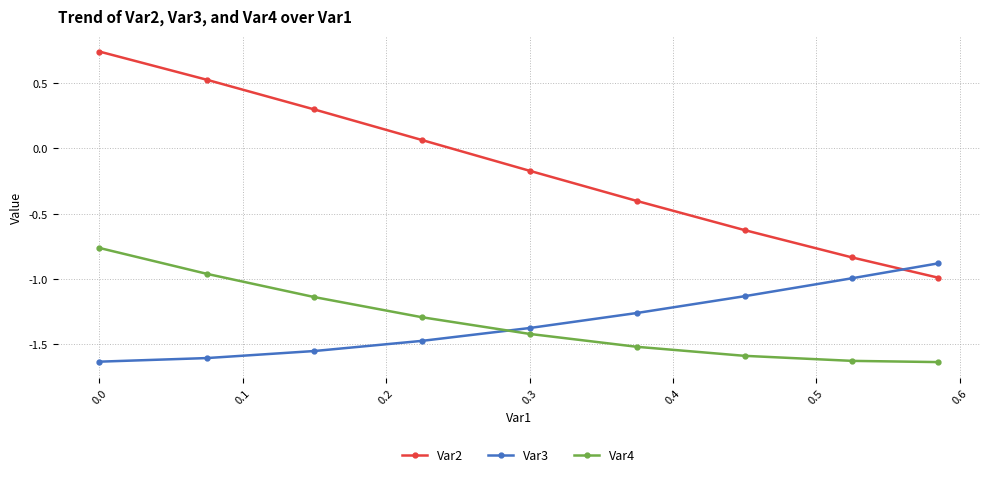

What is the value of the Var4 point at the 6th from the left?

-1.5